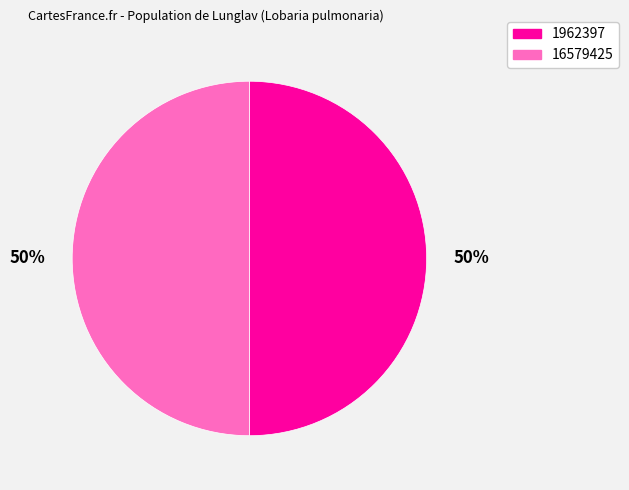

True or false: 1962397 accounts for 50% of the total.

True